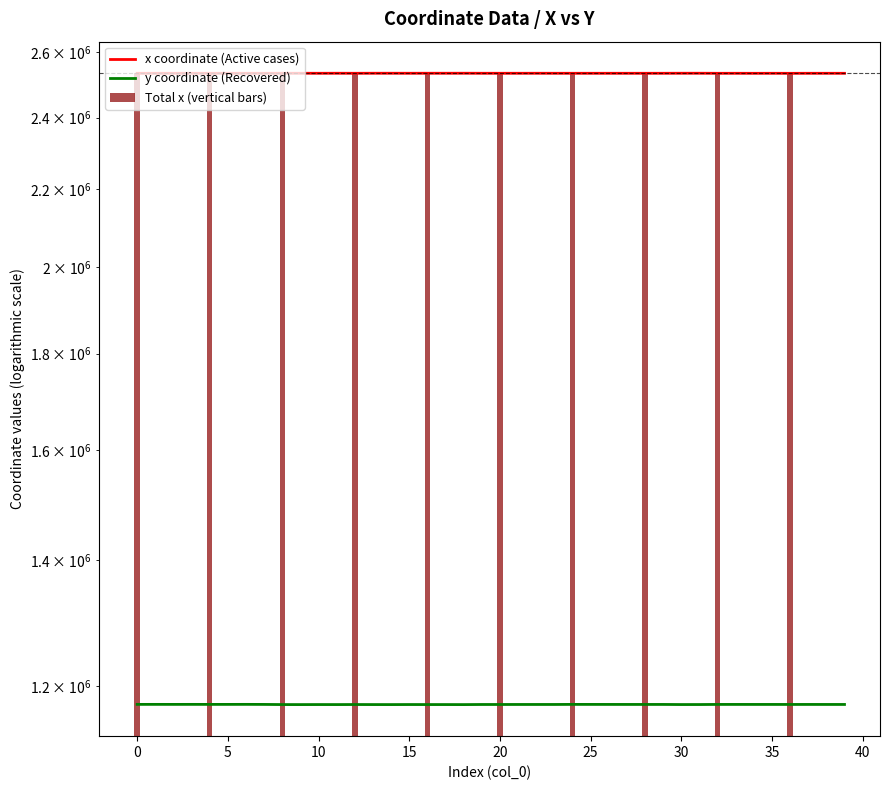

Which series has the largest total across all categories?

x